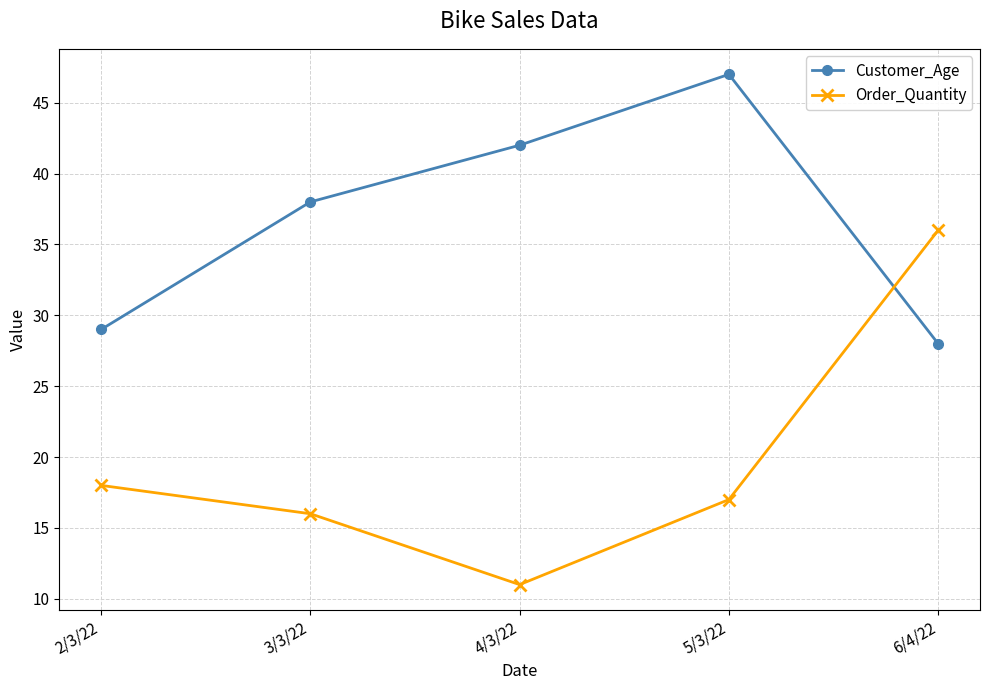

Does the chart display data point markers on the line(s)?

Yes